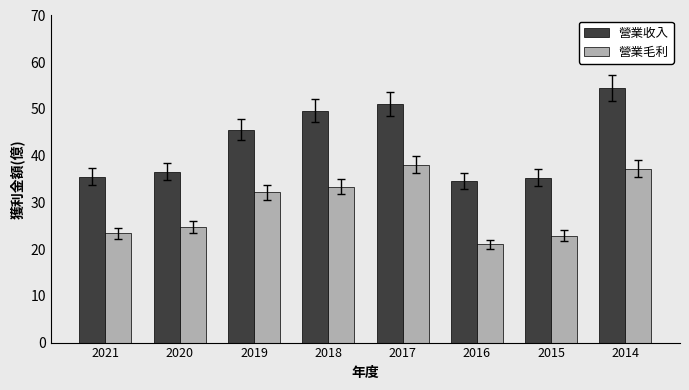

Rank the series at 2019 from lowest to highest value.

營業毛利, 營業收入